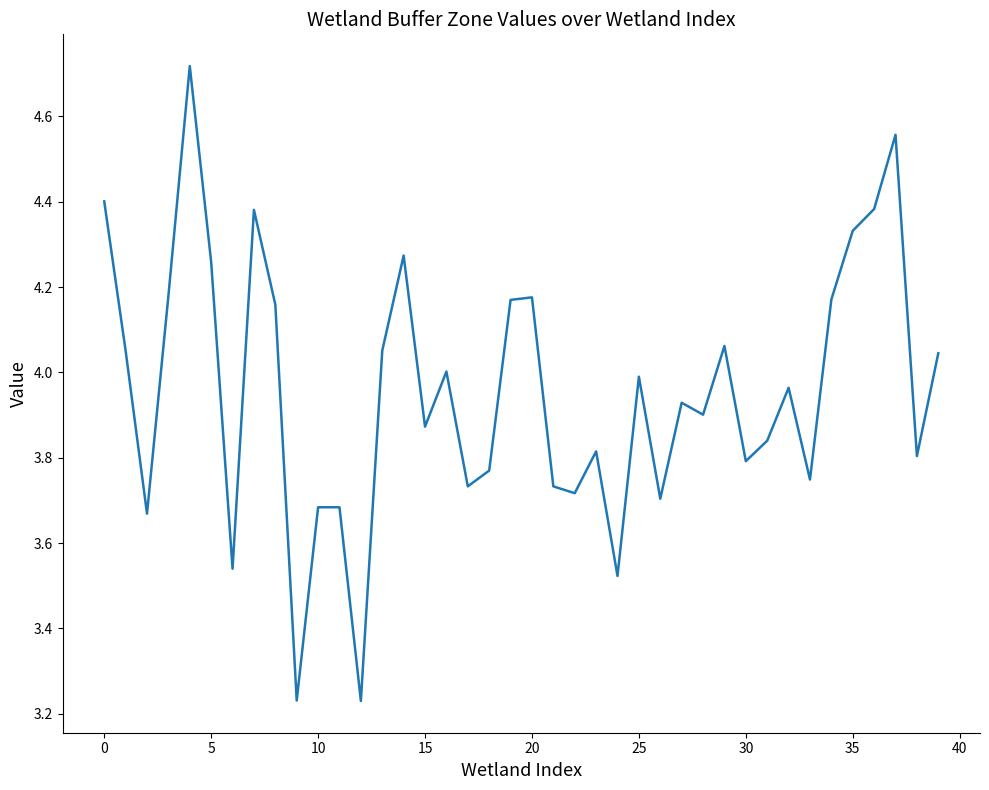

How many lines are shown in the chart?

1